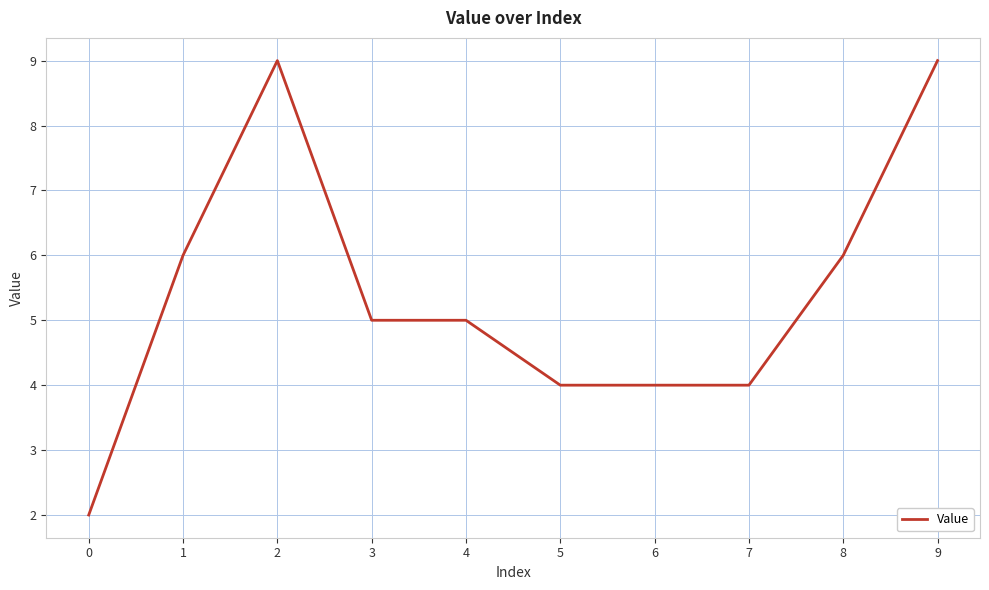

Between 8 and 7, which is larger?

8